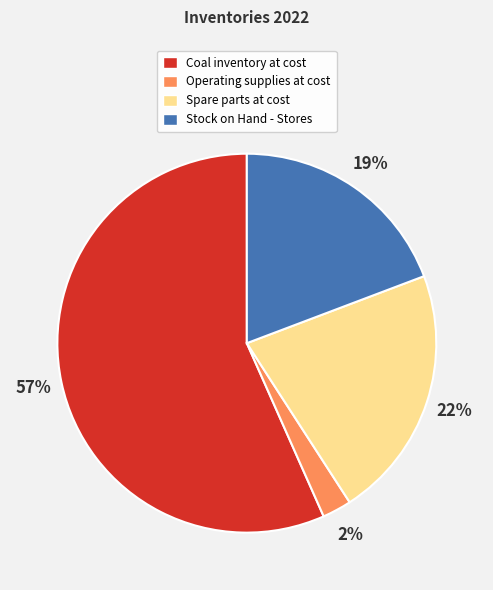

Which category has the biggest portion of the pie?

Coal inventory at cost